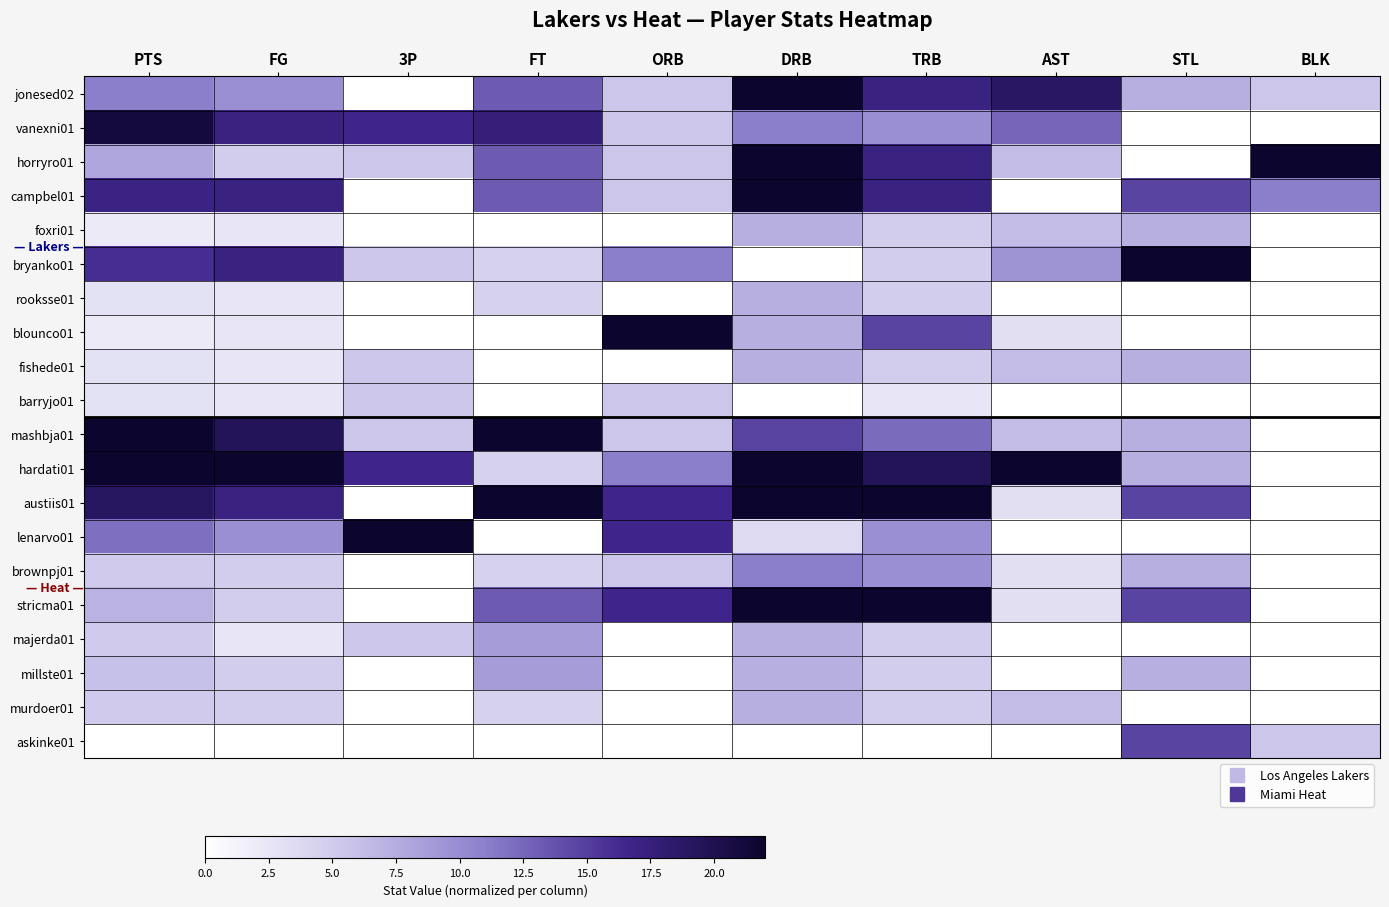

Reading left to right, list all the values displayed in this chart.

jonesed02: PTS=0.5	FG=0.4	3P=0.0	FT=0.6	ORB=0.2	DRB=1.0	TRB=0.8	AST=0.9	STL=0.3	BLK=0.2
vanexni01: PTS=1.0	FG=0.8	3P=0.8	FT=0.8	ORB=0.2	DRB=0.5	TRB=0.4	AST=0.6	STL=0.0	BLK=0.0
horryro01: PTS=0.4	FG=0.2	3P=0.2	FT=0.6	ORB=0.2	DRB=1.0	TRB=0.8	AST=0.3	STL=0.0	BLK=1.0
campbel01: PTS=0.8	FG=0.8	3P=0.0	FT=0.6	ORB=0.2	DRB=1.0	TRB=0.8	AST=0.0	STL=0.7	BLK=0.5
foxri01: PTS=0.1	FG=0.1	3P=0.0	FT=0.0	ORB=0.0	DRB=0.3	TRB=0.2	AST=0.3	STL=0.3	BLK=0.0
bryanko01: PTS=0.7	FG=0.8	3P=0.2	FT=0.2	ORB=0.5	DRB=0.0	TRB=0.2	AST=0.4	STL=1.0	BLK=0.0
rooksse01: PTS=0.1	FG=0.1	3P=0.0	FT=0.2	ORB=0.0	DRB=0.3	TRB=0.2	AST=0.0	STL=0.0	BLK=0.0
blounco01: PTS=0.1	FG=0.1	3P=0.0	FT=0.0	ORB=1.0	DRB=0.3	TRB=0.7	AST=0.1	STL=0.0	BLK=0.0
fishede01: PTS=0.1	FG=0.1	3P=0.2	FT=0.0	ORB=0.0	DRB=0.3	TRB=0.2	AST=0.3	STL=0.3	BLK=0.0
barryjo01: PTS=0.1	FG=0.1	3P=0.2	FT=0.0	ORB=0.2	DRB=0.0	TRB=0.1	AST=0.0	STL=0.0	BLK=0.0
mashbja01: PTS=1.0	FG=0.9	3P=0.2	FT=1.0	ORB=0.2	DRB=0.7	TRB=0.6	AST=0.3	STL=0.3	BLK=0.0
hardati01: PTS=1.0	FG=1.0	3P=0.8	FT=0.2	ORB=0.5	DRB=1.0	TRB=0.9	AST=1.0	STL=0.3	BLK=0.0
austiis01: PTS=0.9	FG=0.8	3P=0.0	FT=1.0	ORB=0.8	DRB=1.0	TRB=1.0	AST=0.1	STL=0.7	BLK=0.0
lenarvo01: PTS=0.5	FG=0.4	3P=1.0	FT=0.0	ORB=0.8	DRB=0.2	TRB=0.4	AST=0.0	STL=0.0	BLK=0.0
brownpj01: PTS=0.2	FG=0.2	3P=0.0	FT=0.2	ORB=0.2	DRB=0.5	TRB=0.4	AST=0.1	STL=0.3	BLK=0.0
stricma01: PTS=0.3	FG=0.2	3P=0.0	FT=0.6	ORB=0.8	DRB=1.0	TRB=1.0	AST=0.1	STL=0.7	BLK=0.0
majerda01: PTS=0.2	FG=0.1	3P=0.2	FT=0.4	ORB=0.0	DRB=0.3	TRB=0.2	AST=0.0	STL=0.0	BLK=0.0
millste01: PTS=0.3	FG=0.2	3P=0.0	FT=0.4	ORB=0.0	DRB=0.3	TRB=0.2	AST=0.0	STL=0.3	BLK=0.0
murdoer01: PTS=0.2	FG=0.2	3P=0.0	FT=0.2	ORB=0.0	DRB=0.3	TRB=0.2	AST=0.3	STL=0.0	BLK=0.0
askinke01: PTS=0.0	FG=0.0	3P=0.0	FT=0.0	ORB=0.0	DRB=0.0	TRB=0.0	AST=0.0	STL=0.7	BLK=0.2